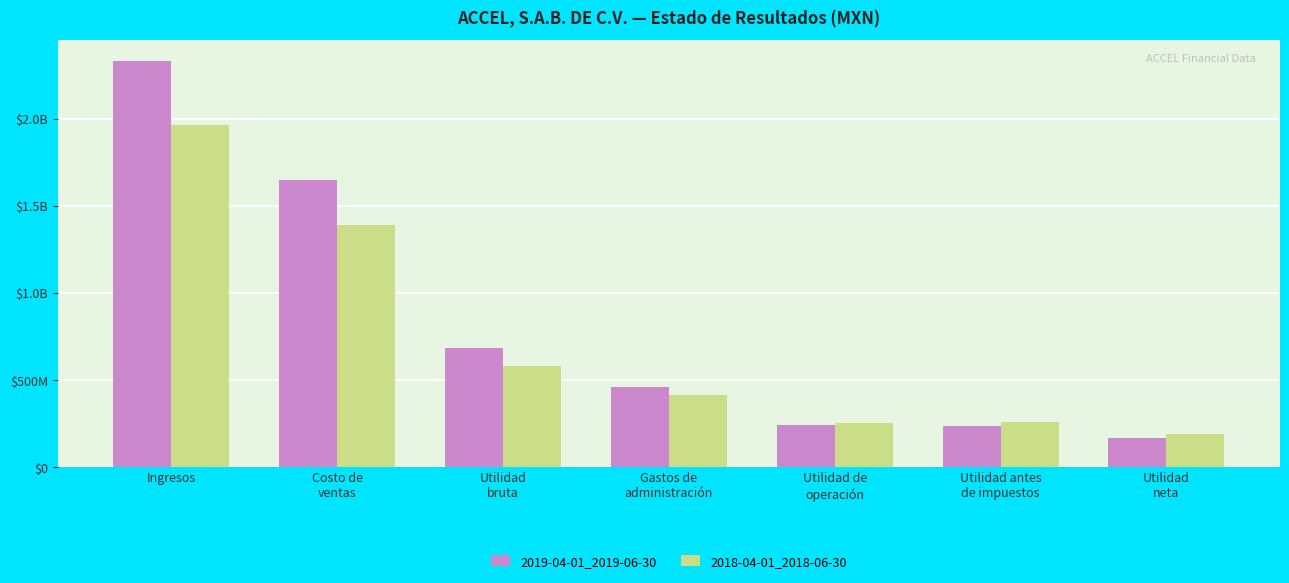

True or false: 2018-04-01_2018-06-30 has a value of 579341000 at Utilidad
bruta.

True